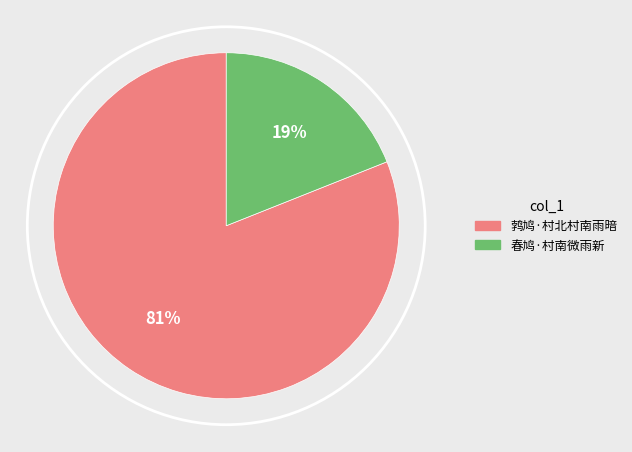

Rank the categories by value from highest to lowest.

鹁鸠·村北村南雨暗, 春鸠·村南微雨新